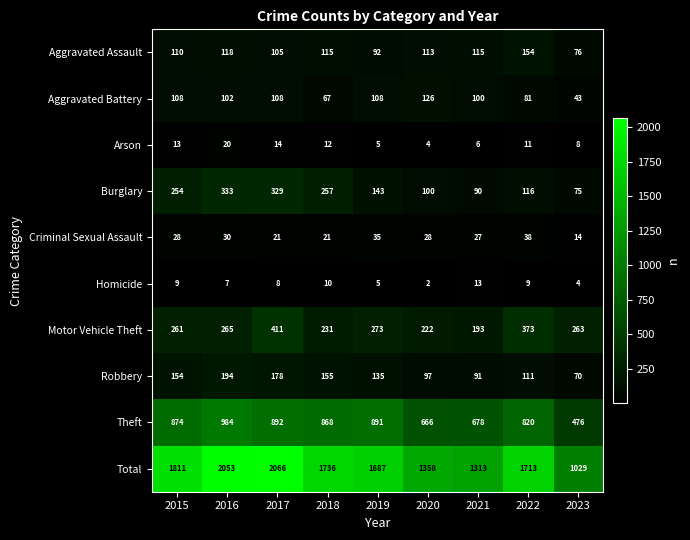

Which category has the lowest value across all series?

2020